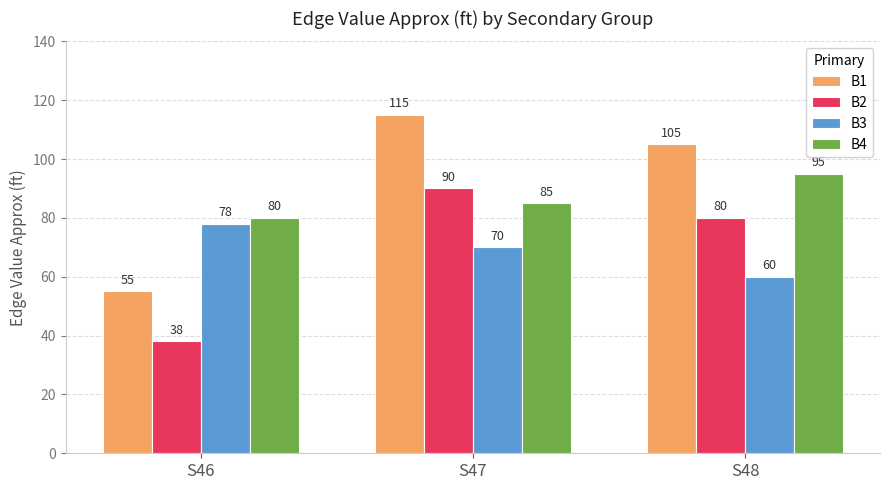

What is the maximum value for B3?

78